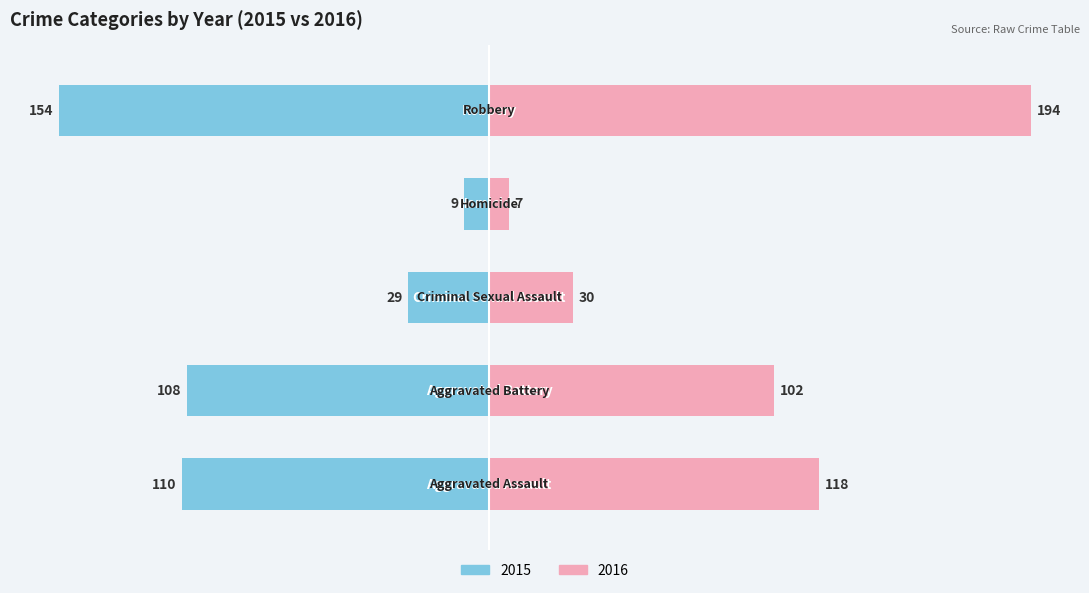

True or false: 2016 has a value of 174 at Aggravated Battery.

False